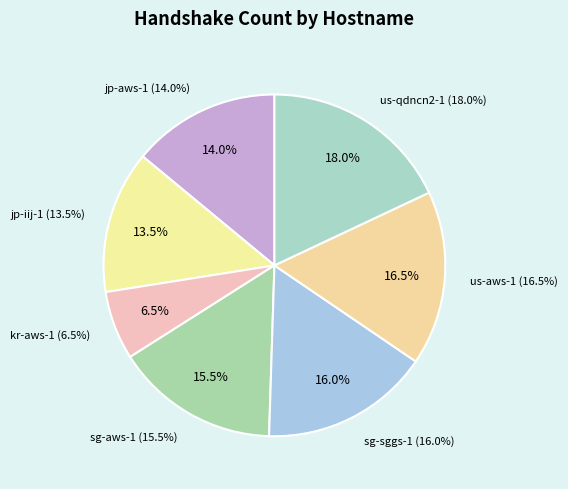

Is there a majority slice in this chart?

No